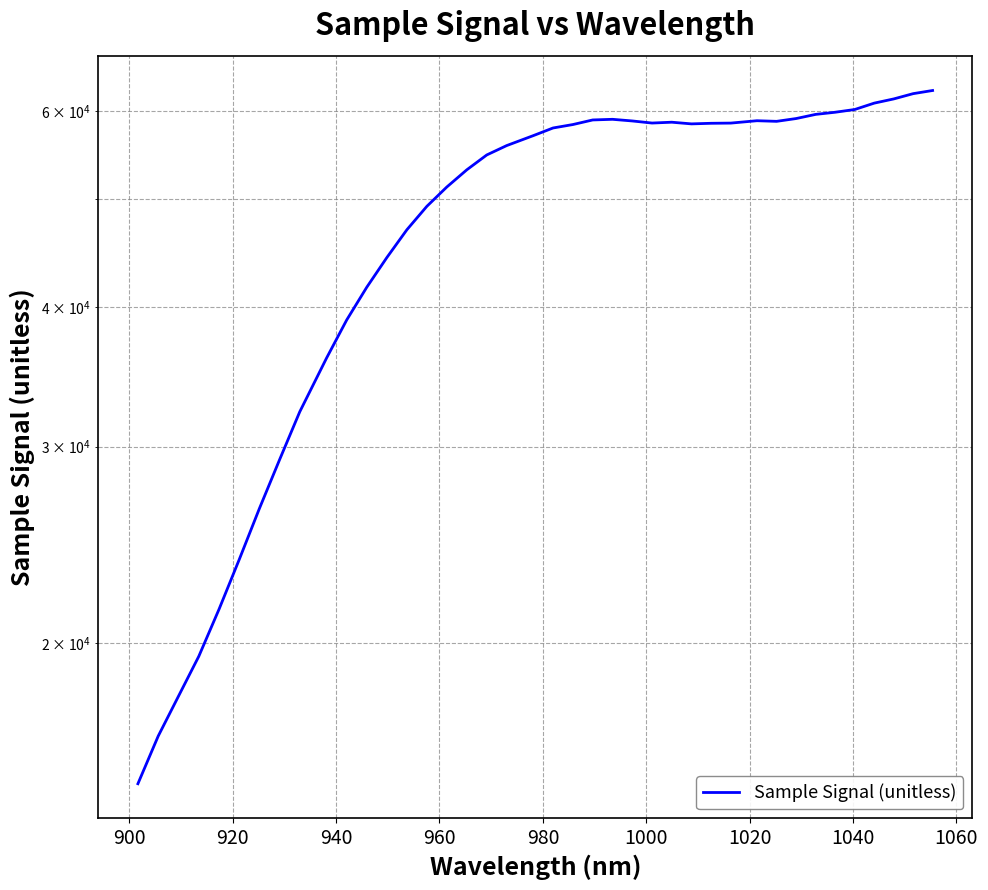

What is the minimum value shown in the chart?

14966